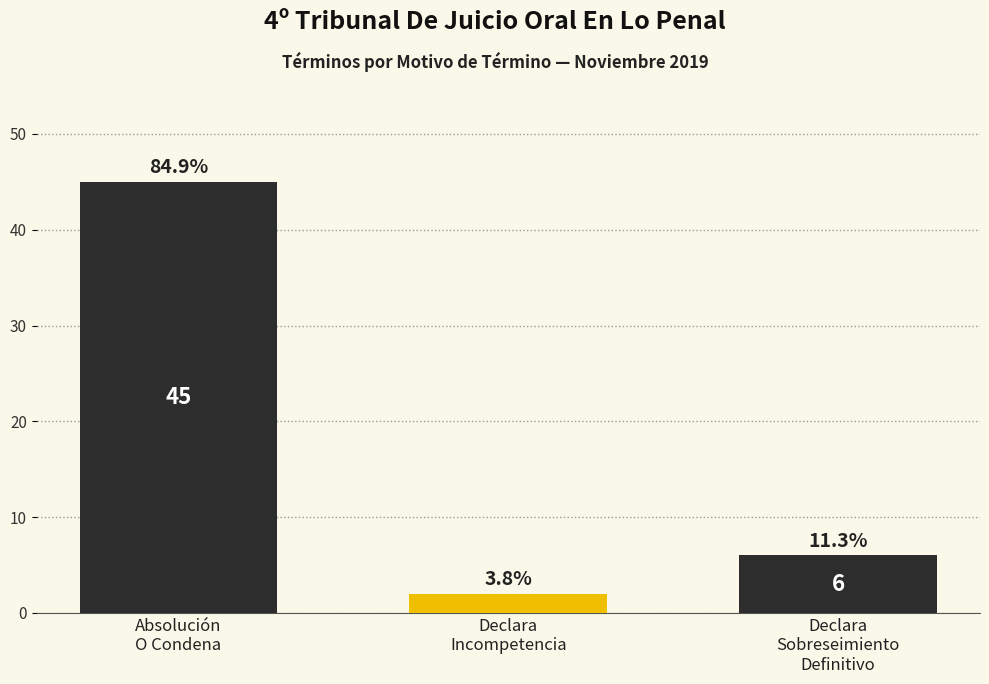

What is the greatest value displayed?

45